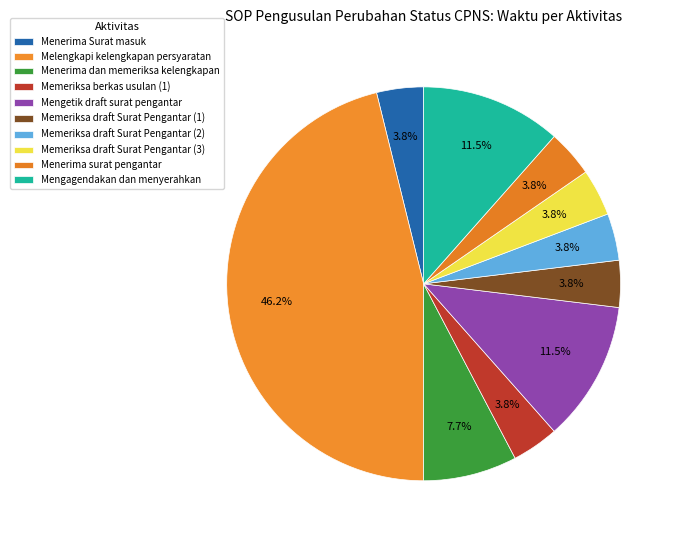

The Memeriksa draft Surat Pengantar (3) slice represents 4% of the pie. True or false?

True